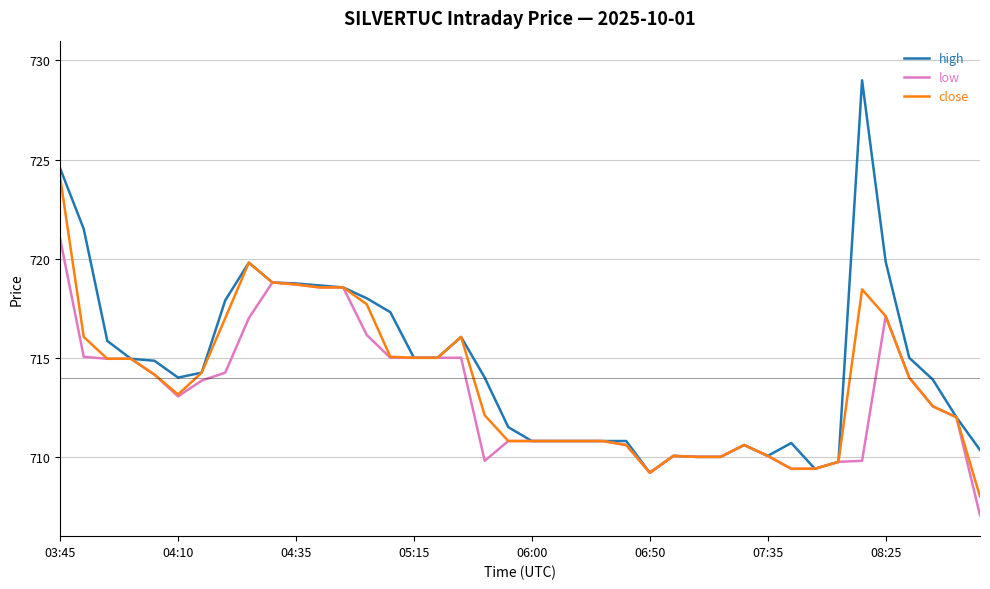

What is the minimum value for high?

709.2